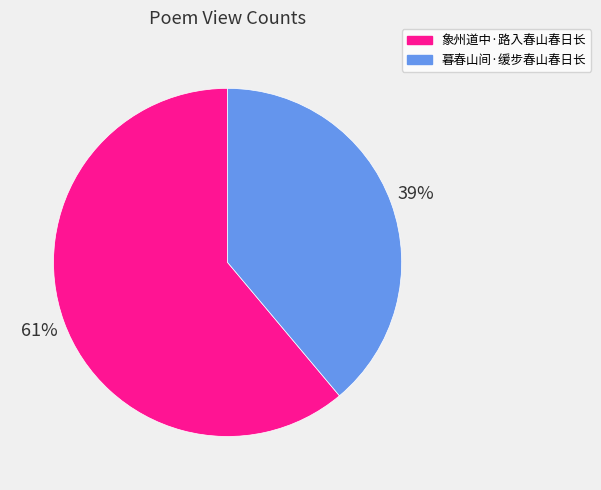

Does 象州道中·路入春山春日长 represent more than half of the total?

Yes